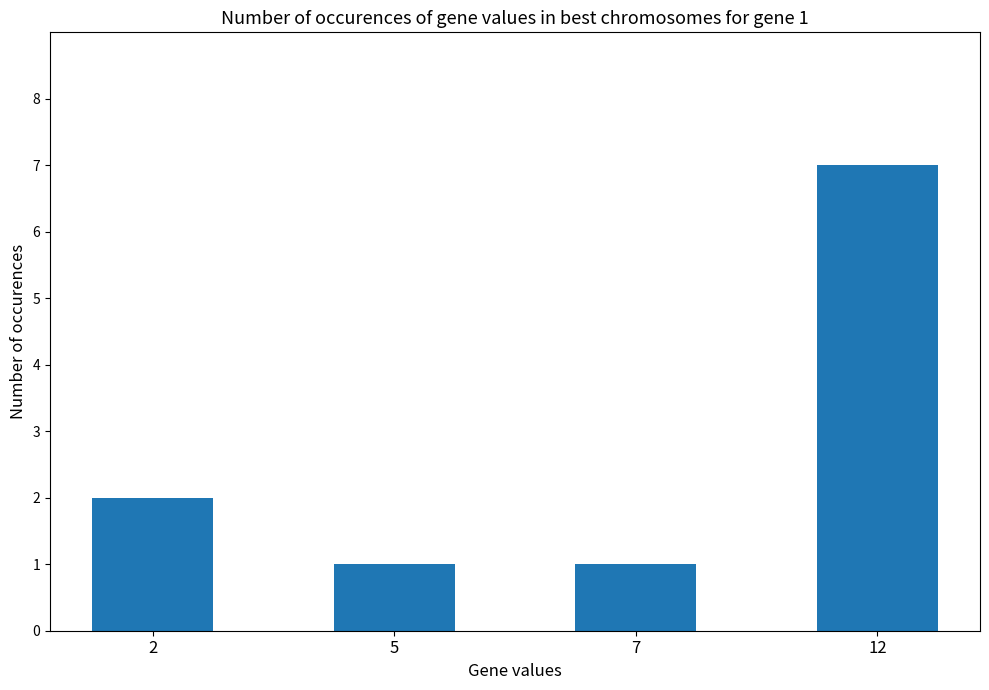

The value at 7 is 1. True or false?

True